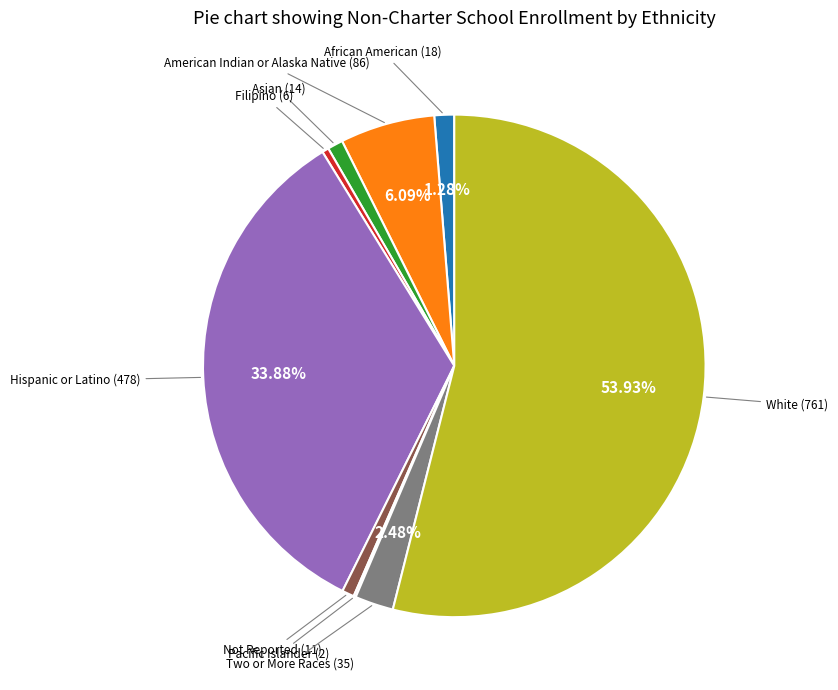

Is there a majority slice in this chart?

Yes